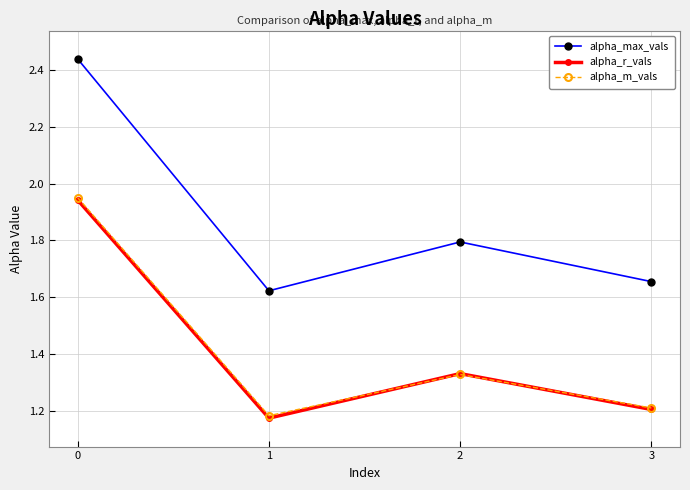

What is the difference between the alpha_max_vals values at 0 and 1?

0.8